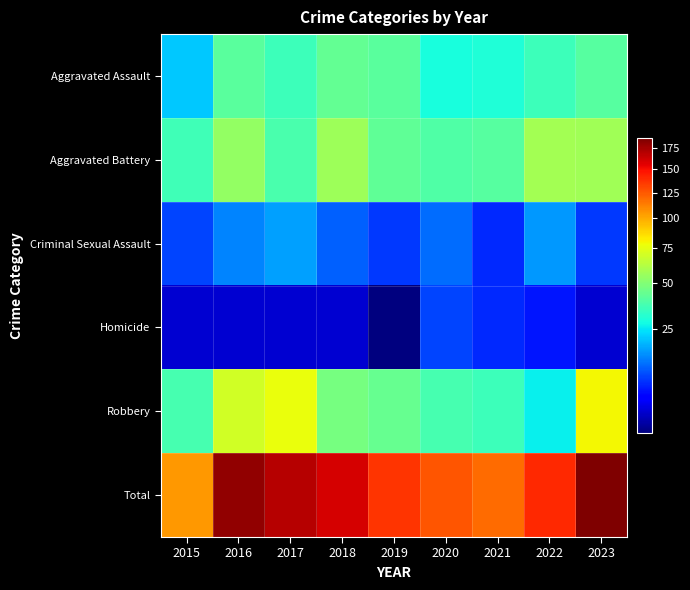

Reading left to right, transcribe all the data shown in this chart.

Aggravated Assault: 2015=21	2016=41	2017=35	2018=43	2019=41	2020=29	2021=30	2022=35	2023=40
Aggravated Battery: 2015=36	2016=54	2017=38	2018=56	2019=42	2020=39	2021=40	2022=58	2023=57
Criminal Sexual Assault: 2015=9	2016=14	2017=17	2018=11	2019=8	2020=12	2021=7	2022=16	2023=8
Homicide: 2015=3	2016=3	2017=3	2018=3	2019=2	2020=9	2021=7	2022=6	2023=3
Robbery: 2015=37	2016=69	2017=77	2018=47	2019=44	2020=37	2021=35	2022=26	2023=79
Total: 2015=106	2016=181	2017=170	2018=160	2019=137	2020=126	2021=119	2022=141	2023=187